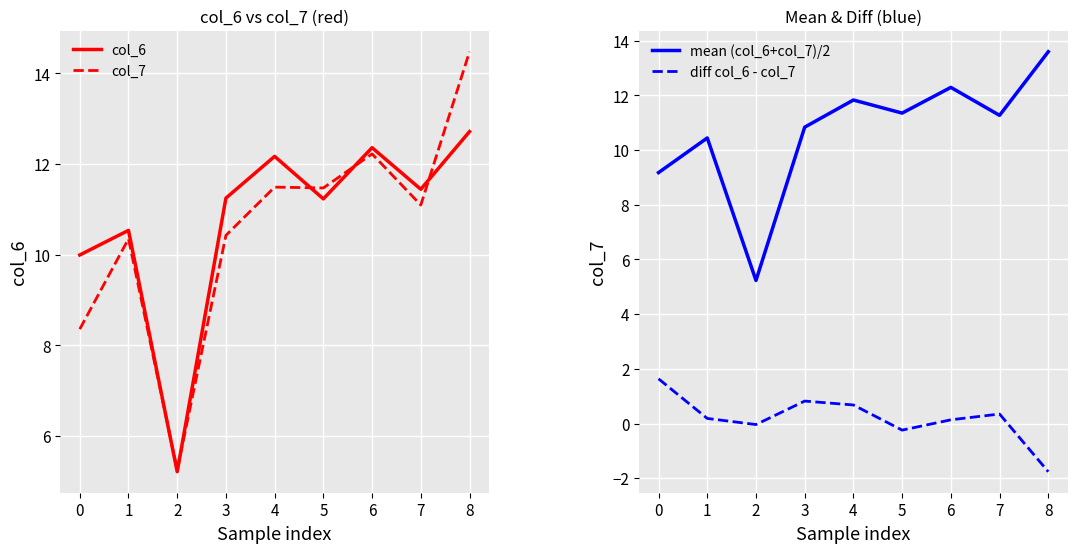

Does the chart display data point markers on the line(s)?

No